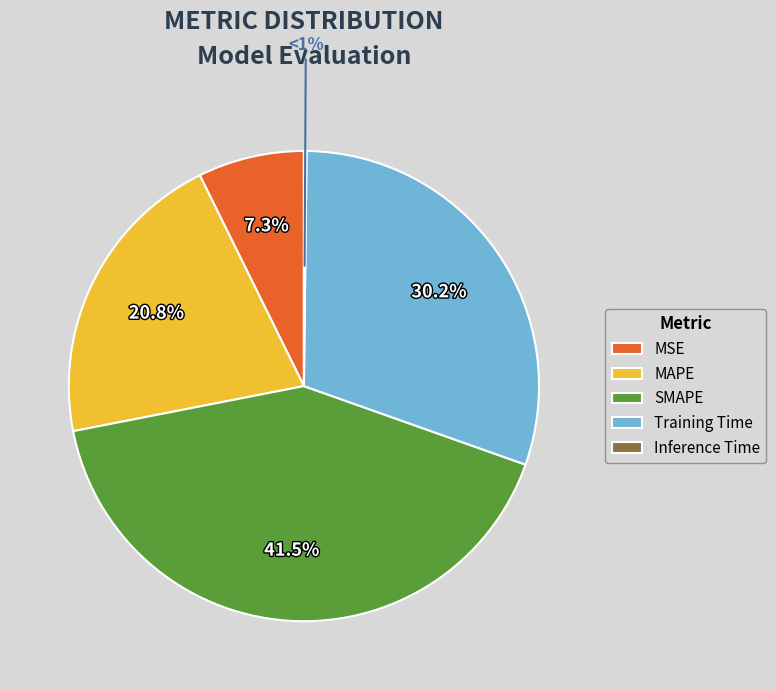

Which has a higher value, Training Time or SMAPE?

SMAPE